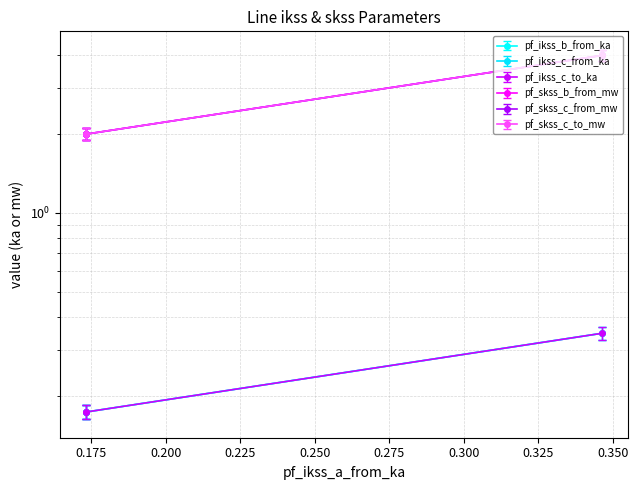

What is the average value of the pf_ikss_c_from_ka series?

0.2